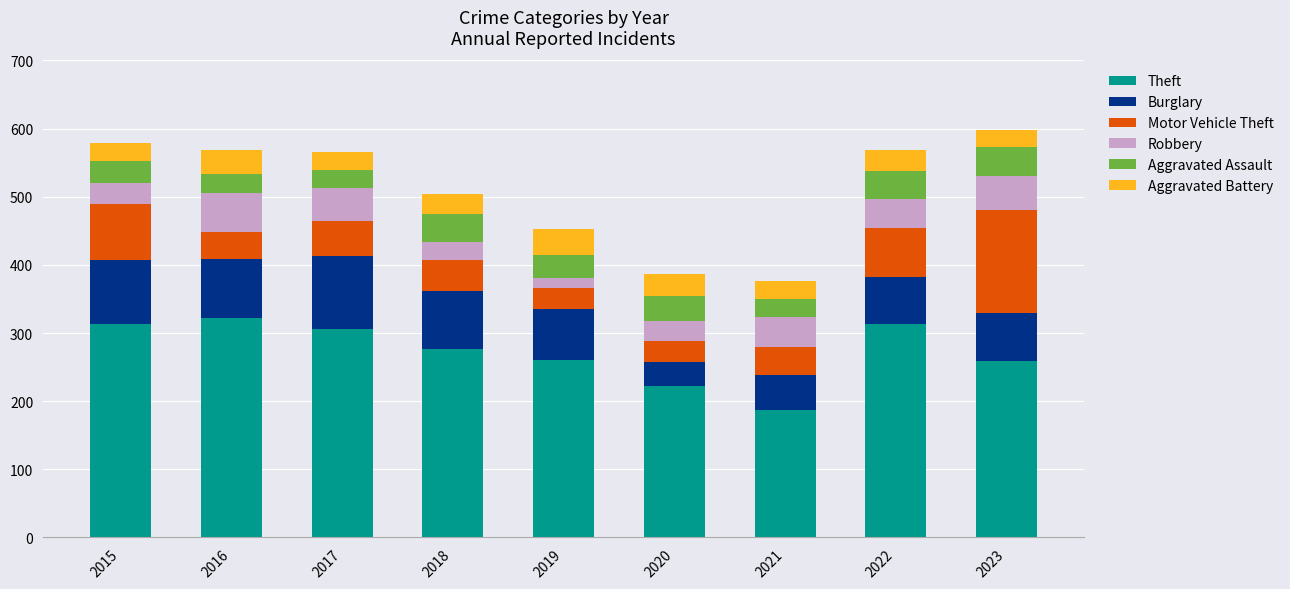

Are the bars horizontal?

No